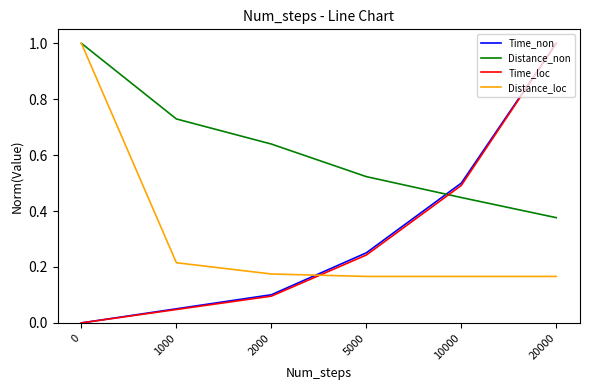

Which category has the highest value in the Time_non series?

20000